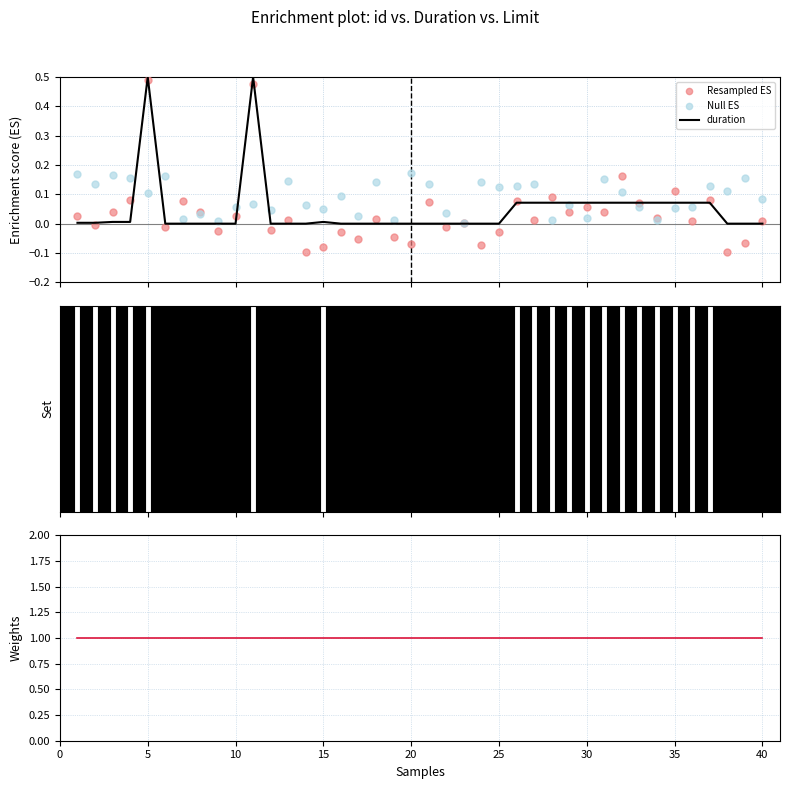

What is the total value across all series at 40?

1.1